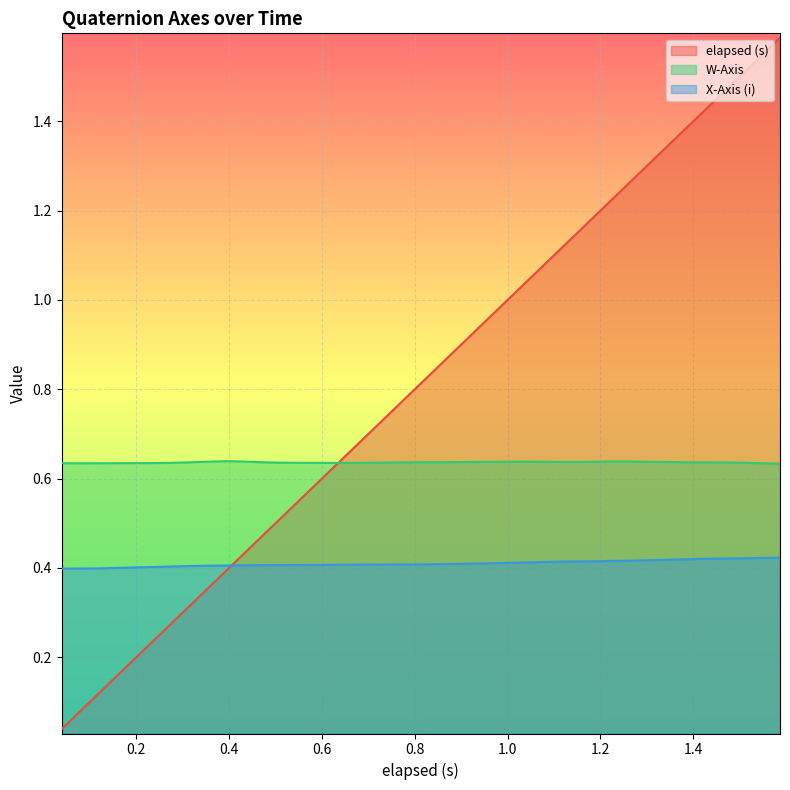

True or false: W-Axis and X-Axis (i) intersect in this chart.

False